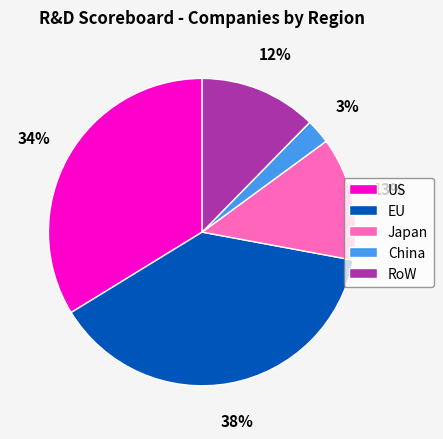

Rank the categories by value from highest to lowest.

EU, US, Japan, RoW, China